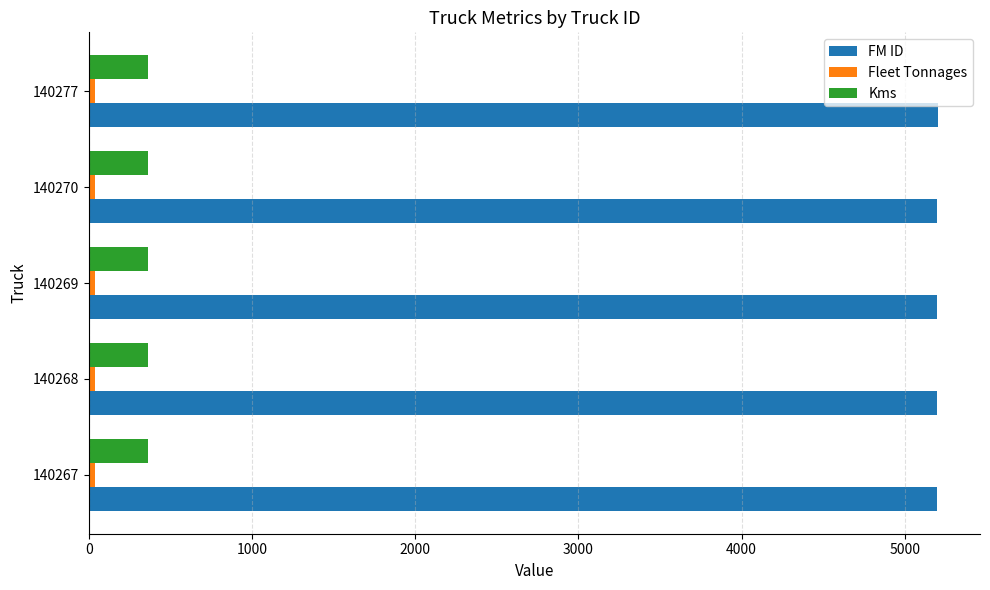

At how many categories does at least one series exceed 2495?

5